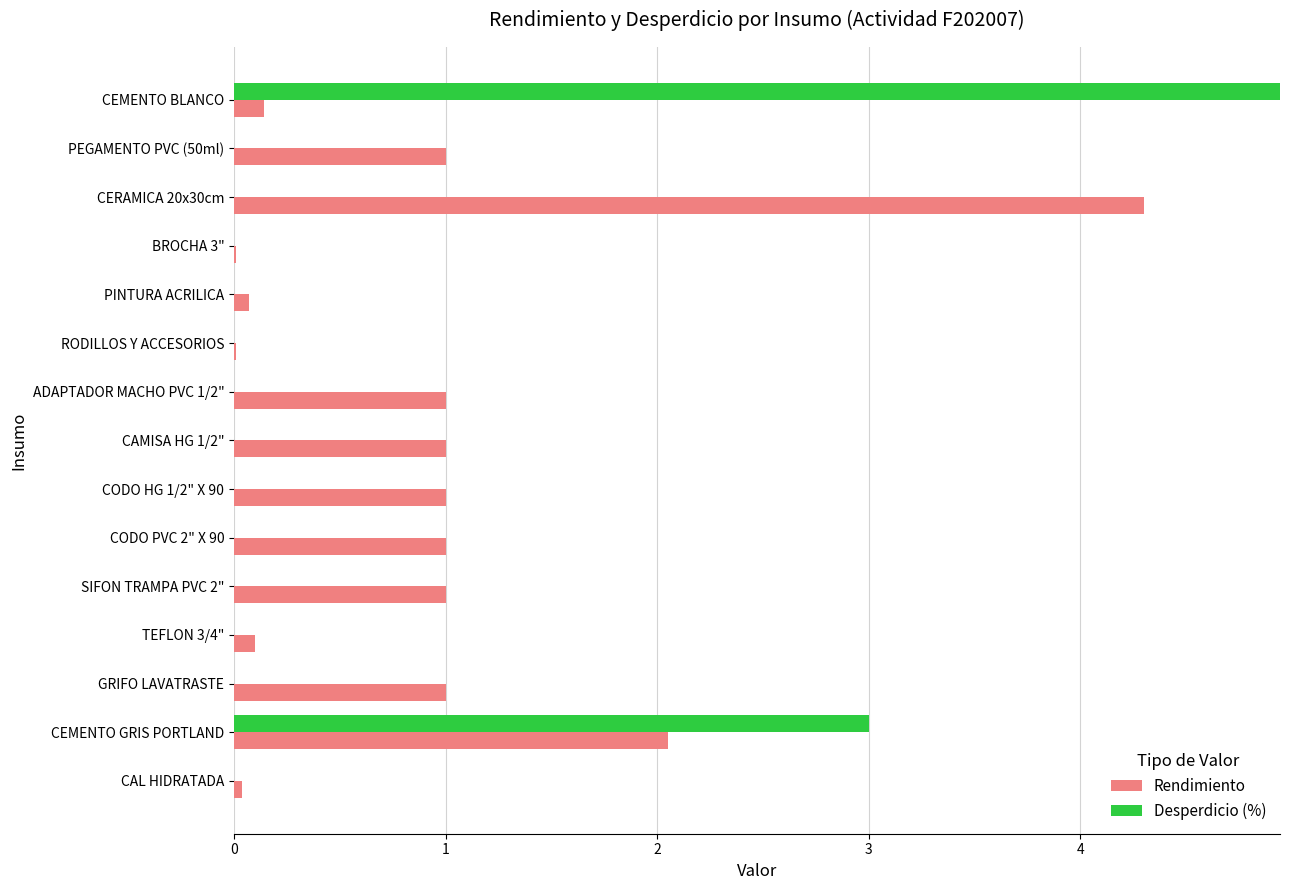

The value of Desperdicio (%) at GRIFO LAVATRASTE is 0.0. True or false?

True